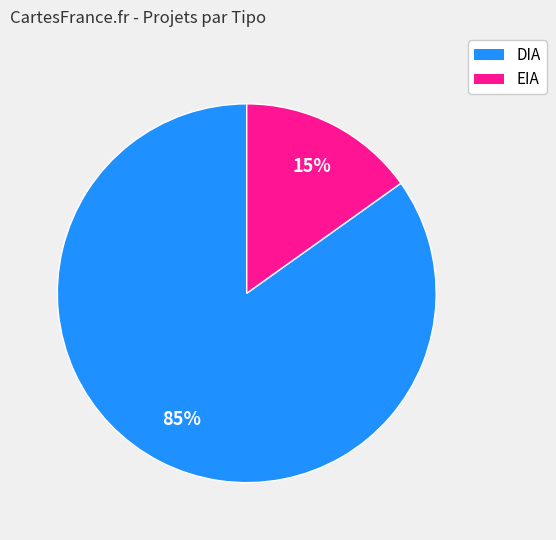

Which category has the smallest portion of the pie?

EIA